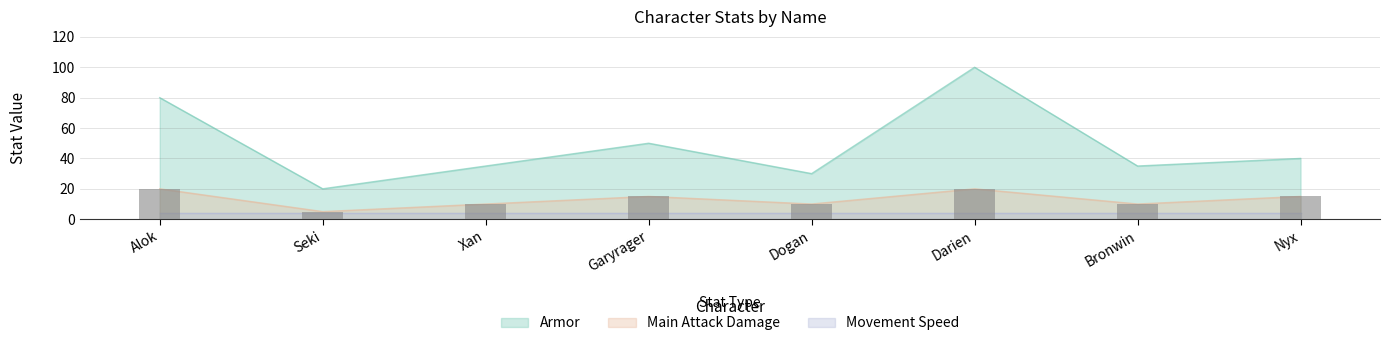

What is the minimum value shown in the chart?

5